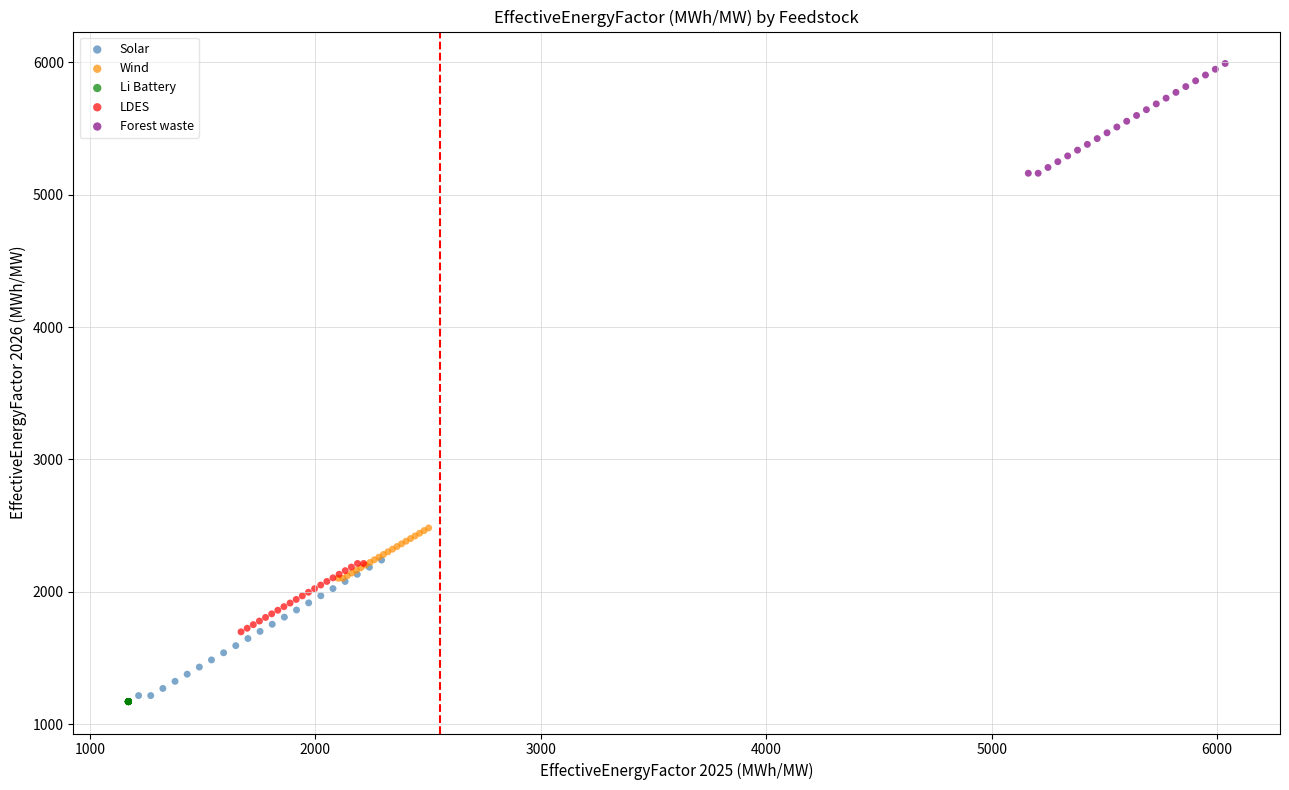

Which series contains the highest Y value?

Forest waste